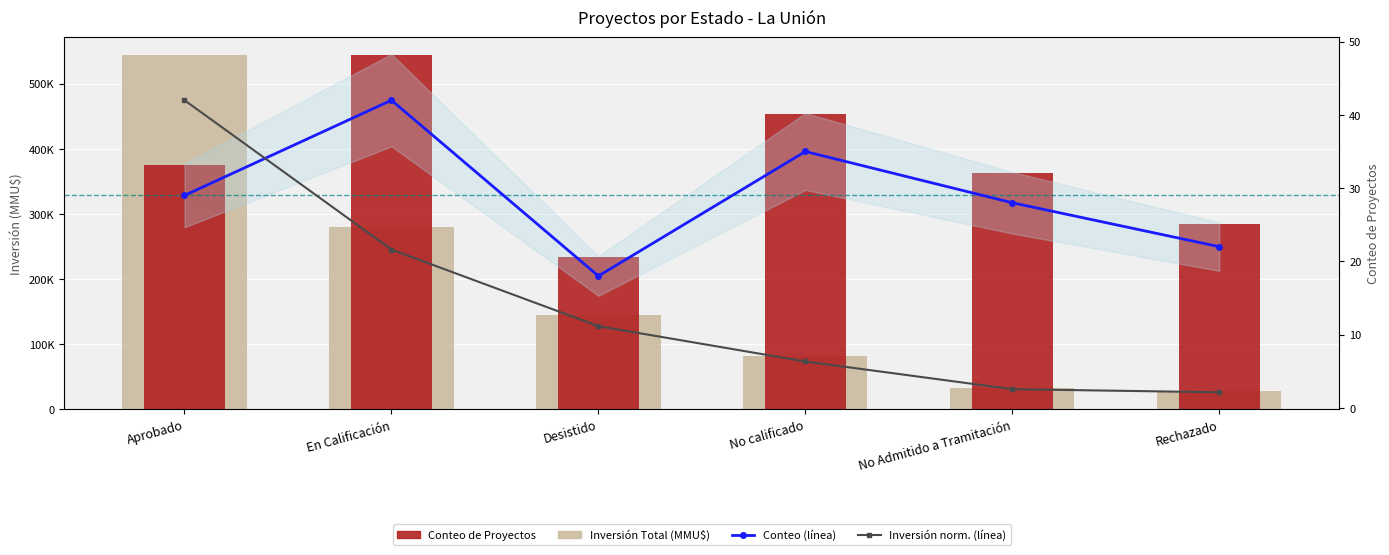

Which has a higher value, Aprobado or Desistido?

Aprobado